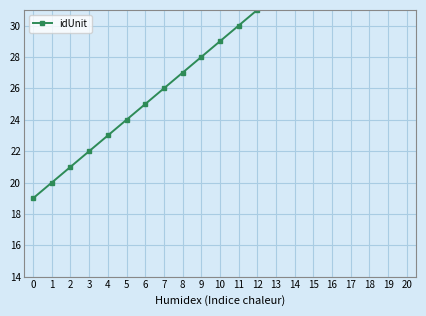

Read the value at 19, to the nearest 10.

40